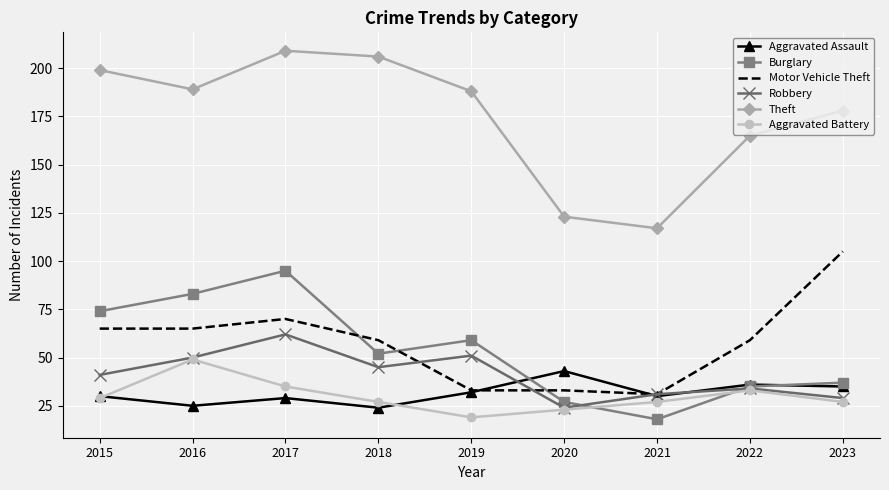

What is the total value across all series at 2022?

362